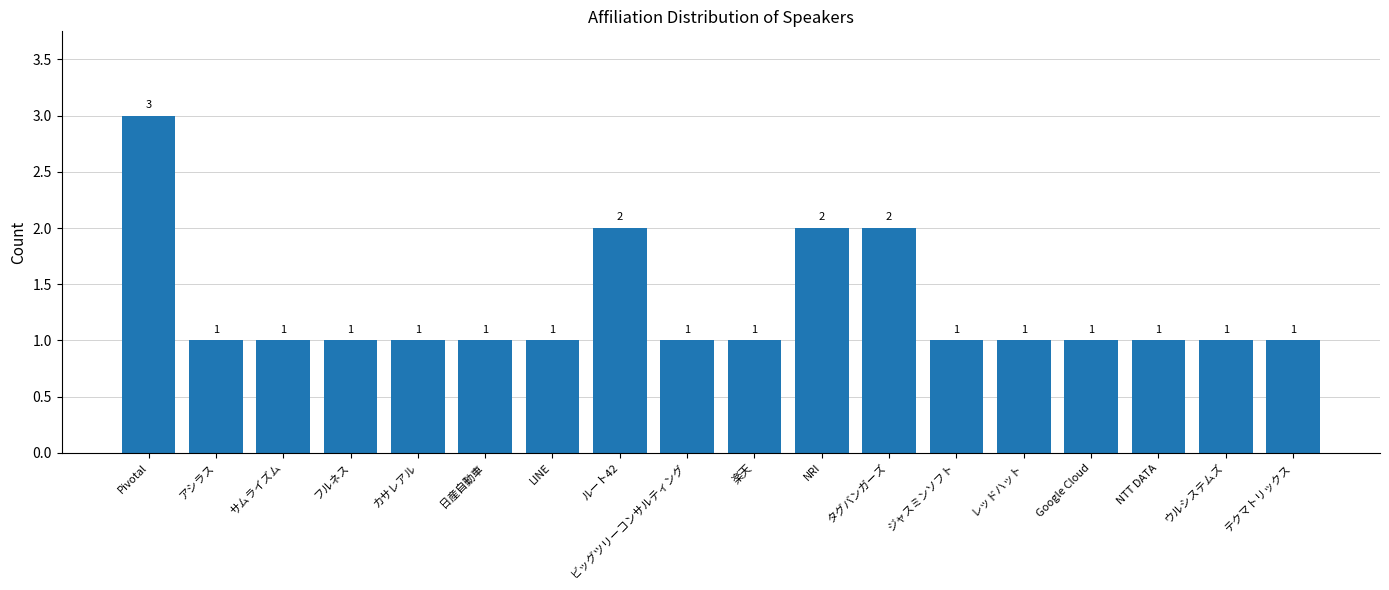

Is it true that the value at タグバンガーズ is 2?

True